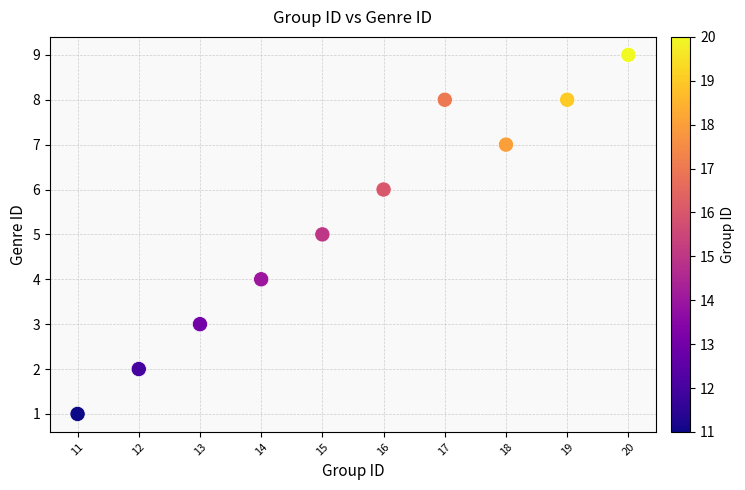

What is the average Y value?

5